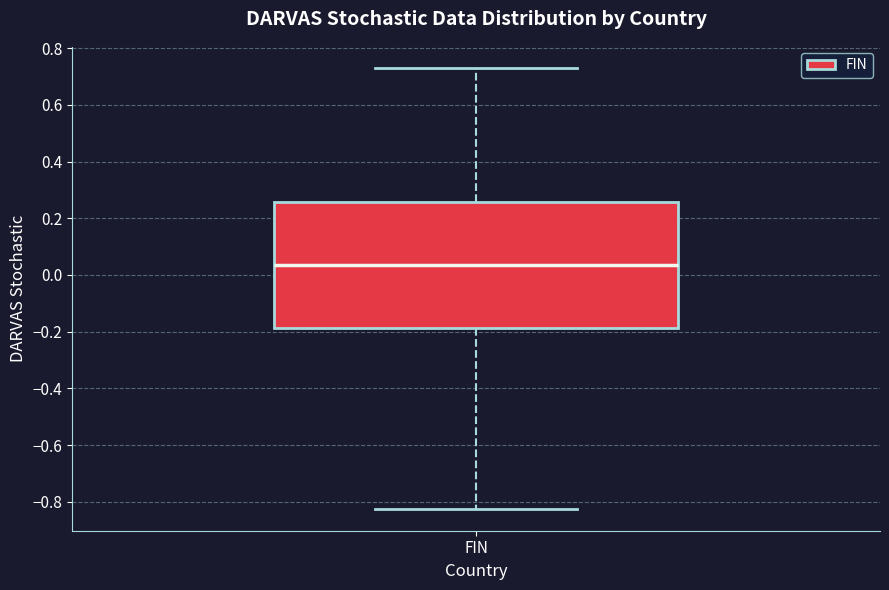

Read this box plot against the y-axis: the position of the median line, the range covered by the box, and the ends of both whiskers. The values are not printed on the chart, so give them approximately, as read against the axis.

median 0.04, box -0.18 to 0.26, whiskers -0.82 to 0.74